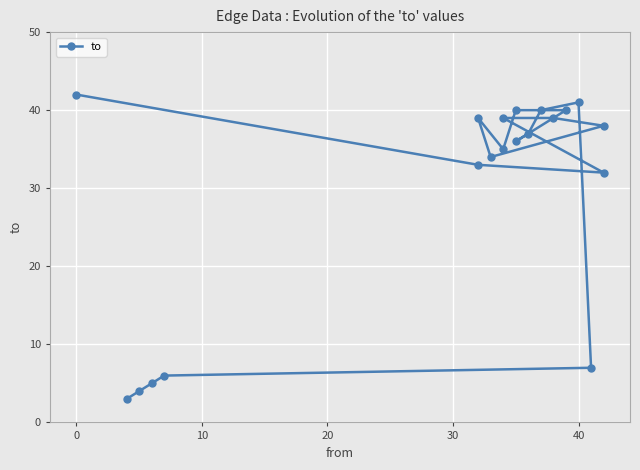

What is the label of the 15th point from the right?

40